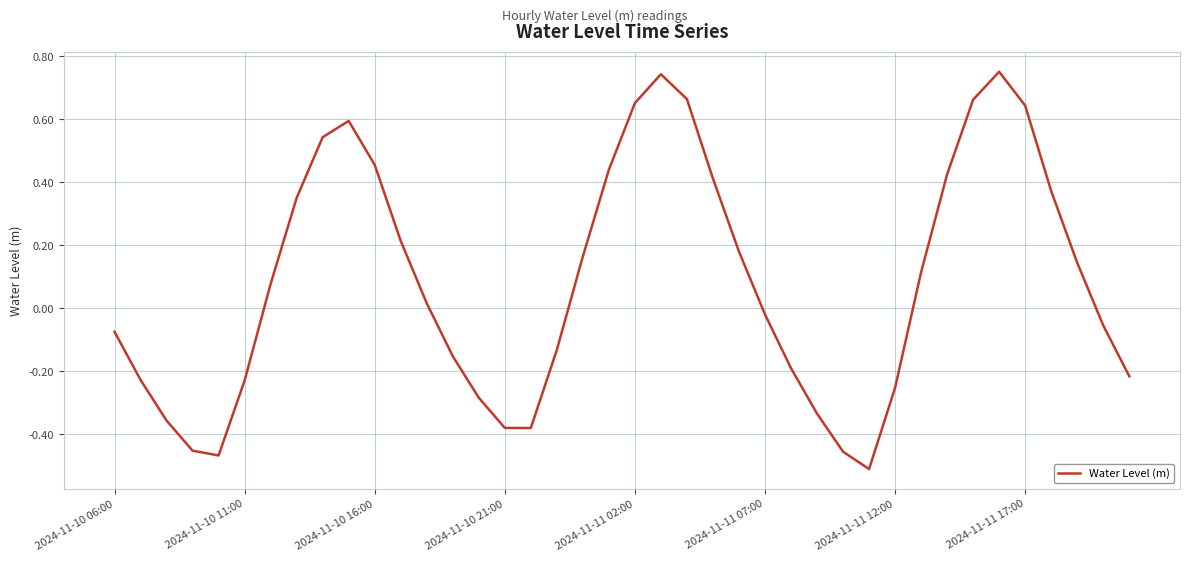

How many lines are shown in the chart?

1